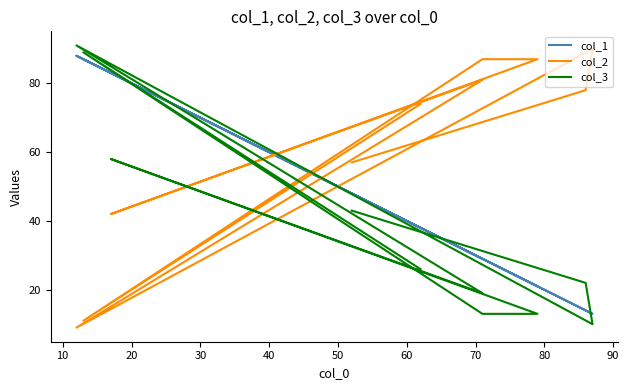

What is the smallest value displayed?

9